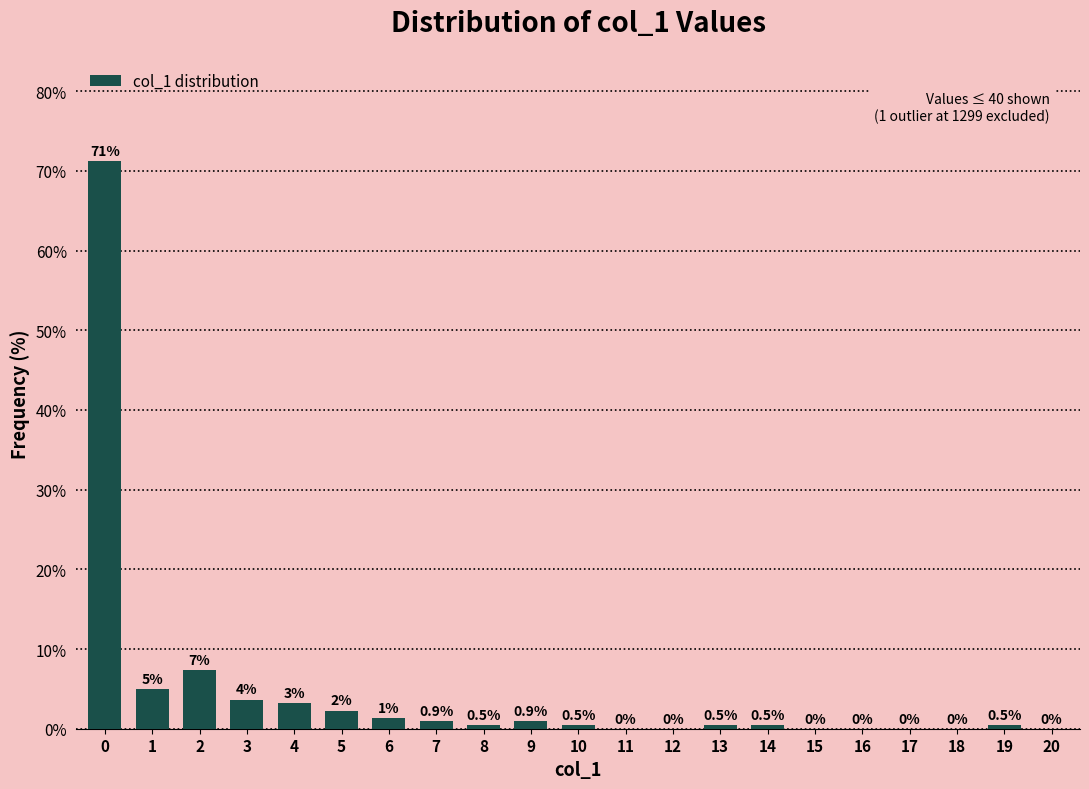

The chart shows a value of 34.7 at 15. True or false?

False